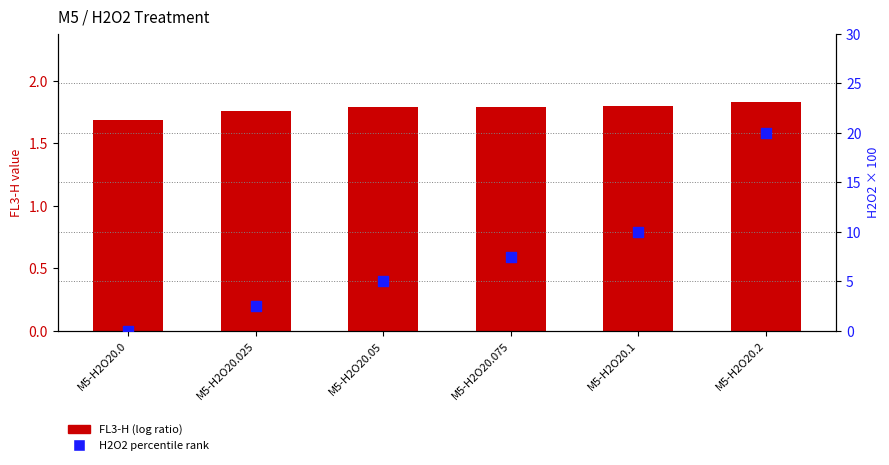

Which series contains the lowest Y value?

H2O2 (percentile rank)